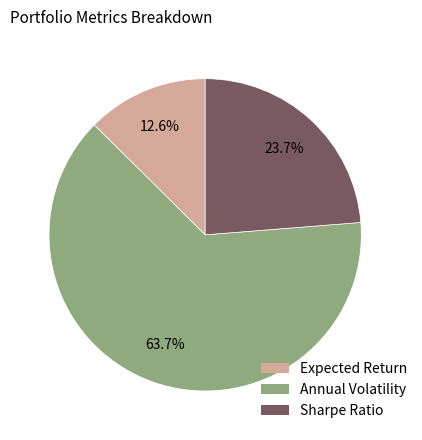

To the nearest percent, what percentage of the pie is Expected Return?

13%